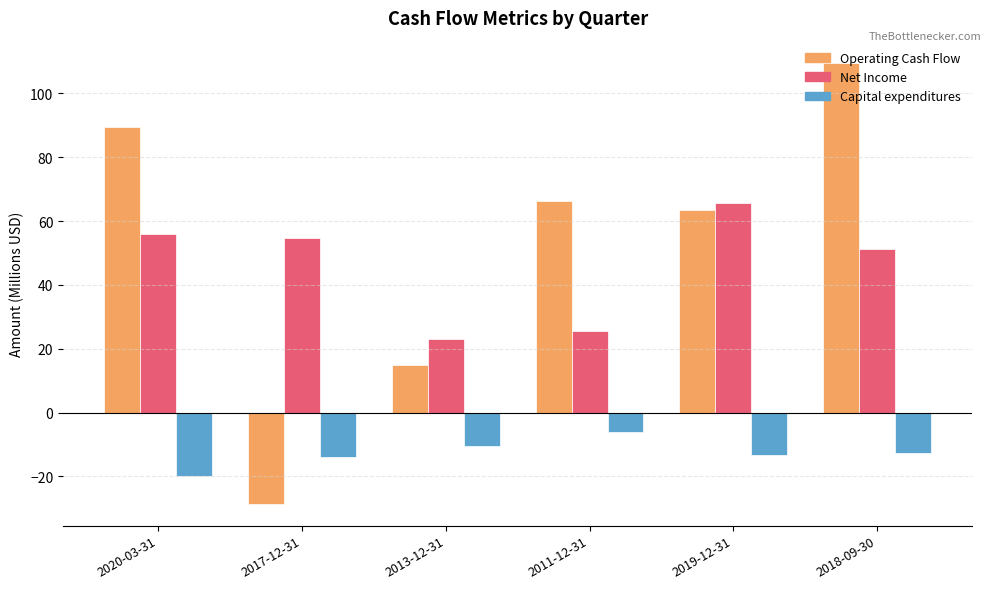

What is the spread (max minus min) of values at 2013-12-31?

33.3